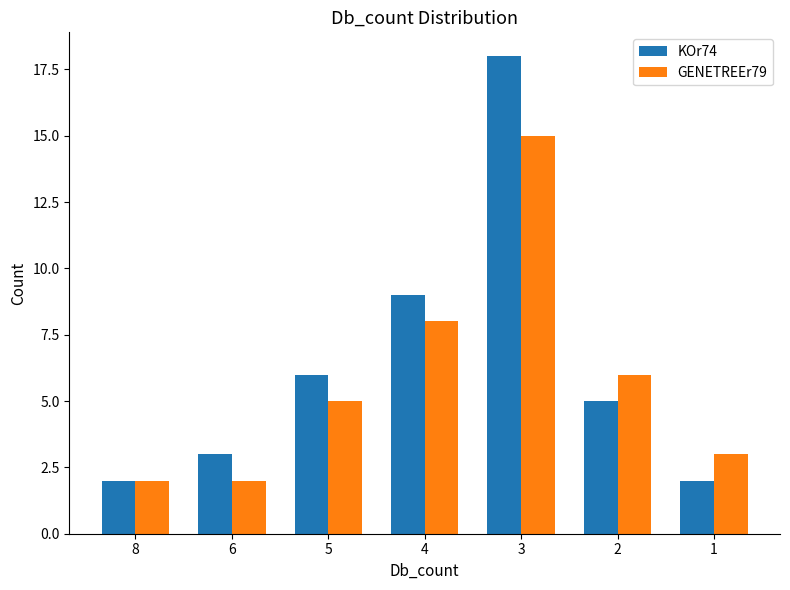

Which series has the largest total across all categories?

KOr74